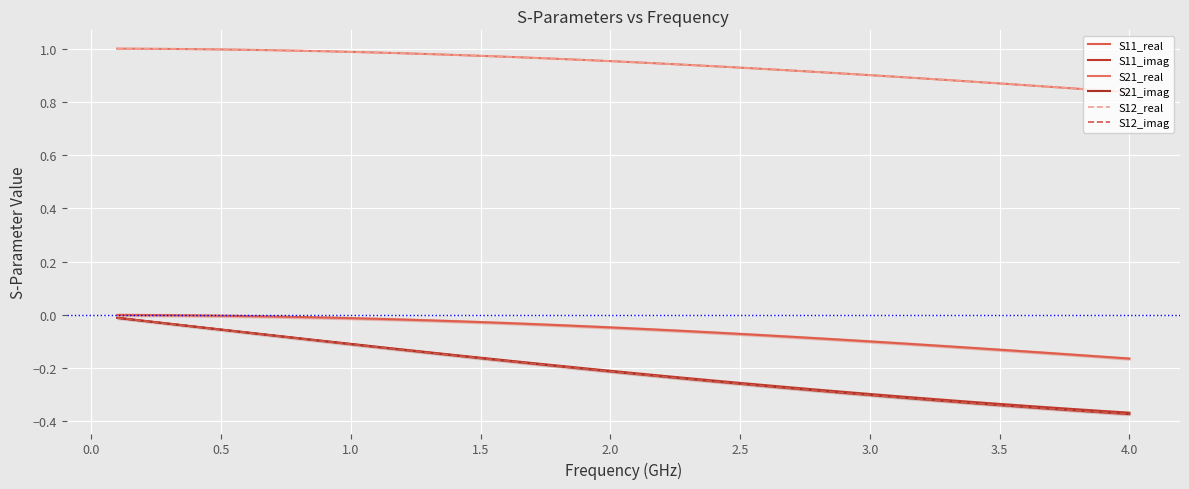

At how many categories does at least one series exceed 0?

40